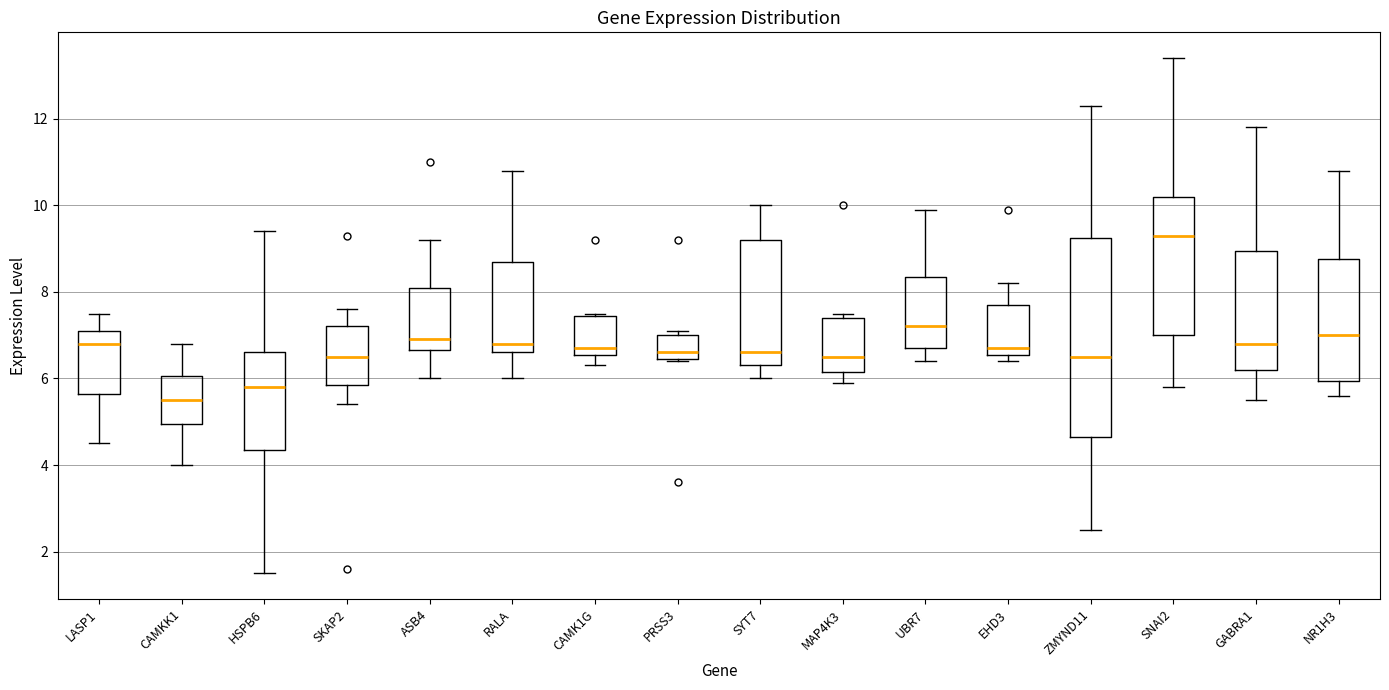

Where does the lower whisker of the box for ZMYND11 end on the y-axis? The values are not printed on the chart, so give them approximately, as read against the axis.

2.6